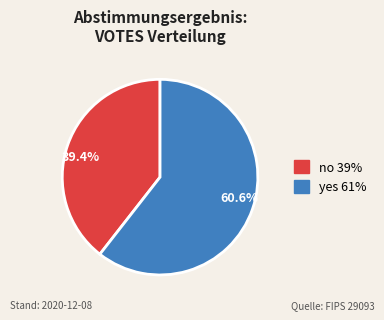

Is the sum of no and yes greater than half?

Yes